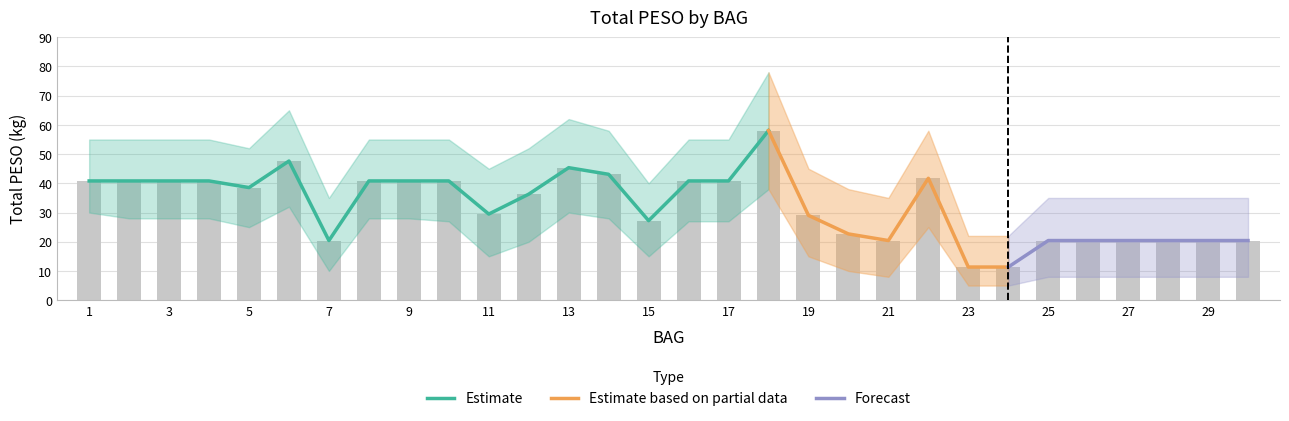

Rank the categories by value from highest to lowest.

18, 6, 13, 14, 22, 1, 2, 3, 4, 8, 9, 10, 16, 17, 5, 12, 11, 19, 15, 20, 7, 21, 25, 26, 27, 28, 29, 30, 23, 24